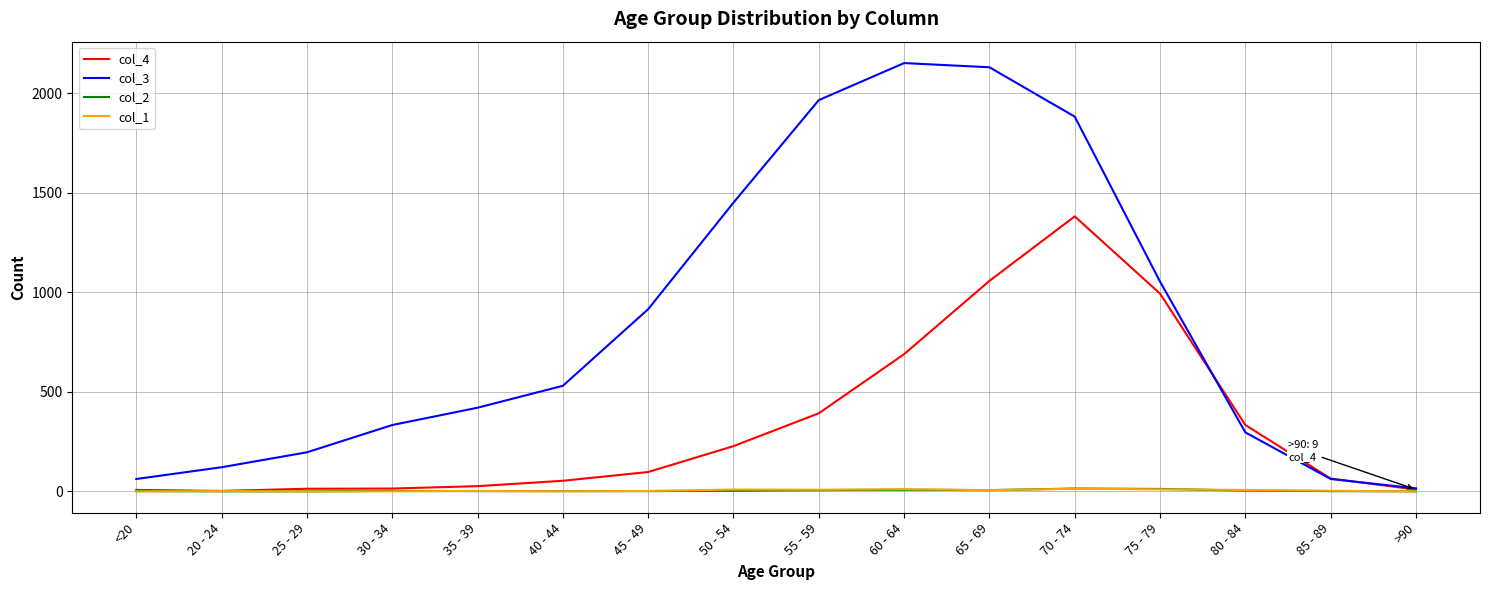

Which series has the widest spread of values?

col_3